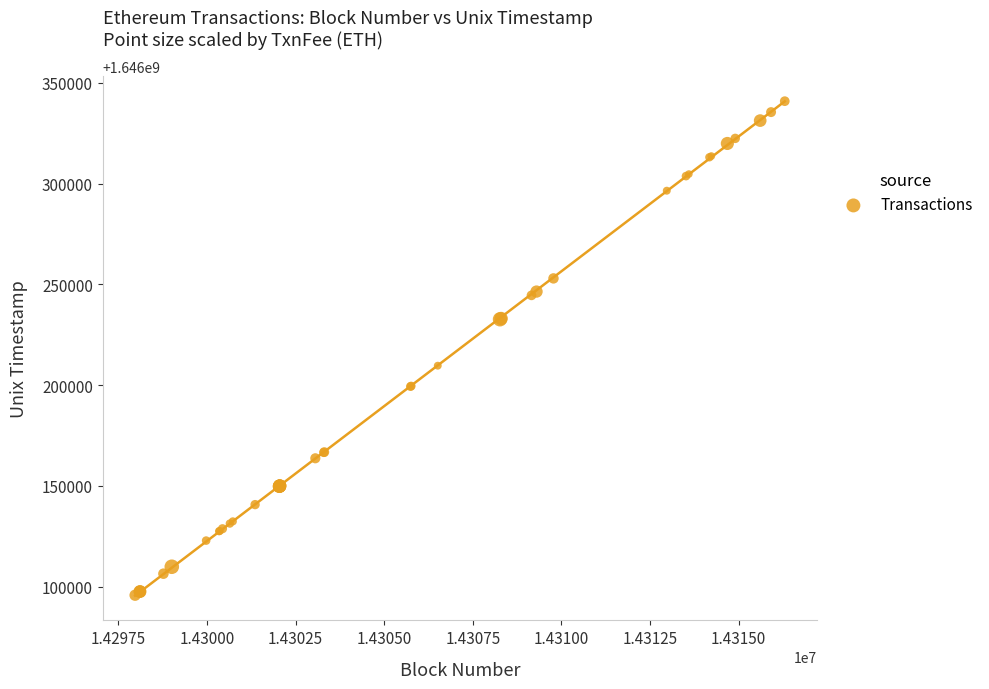

What Y value in the scatter plot is closest to 1646218330?

1646209653